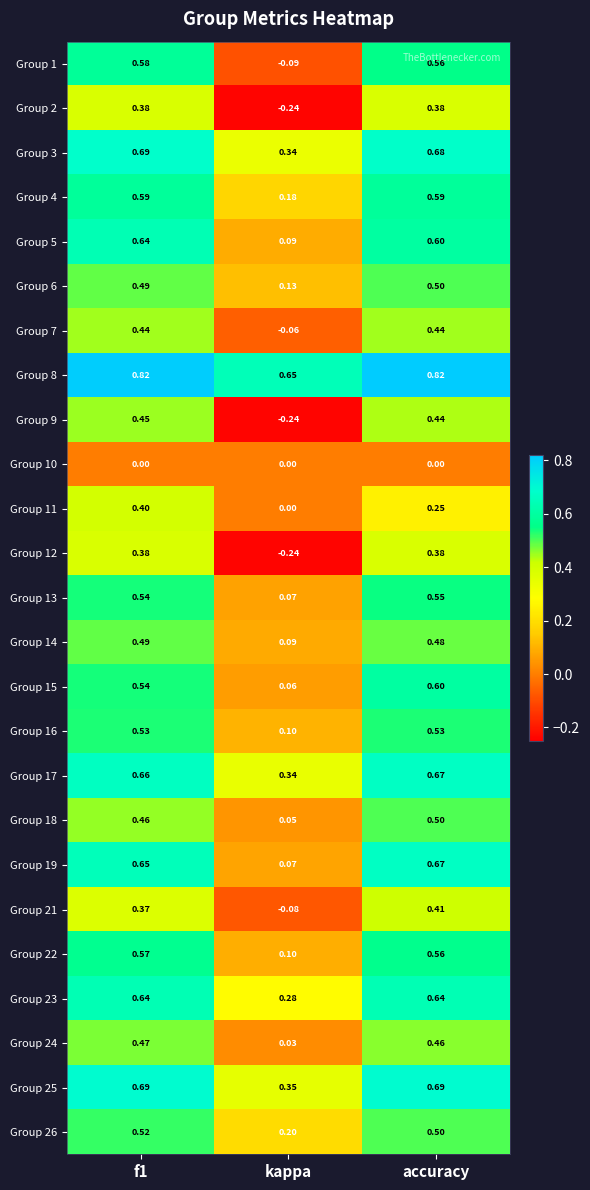

Is the value of Group 15 at f1 greater than the value of Group 25 at accuracy?

No